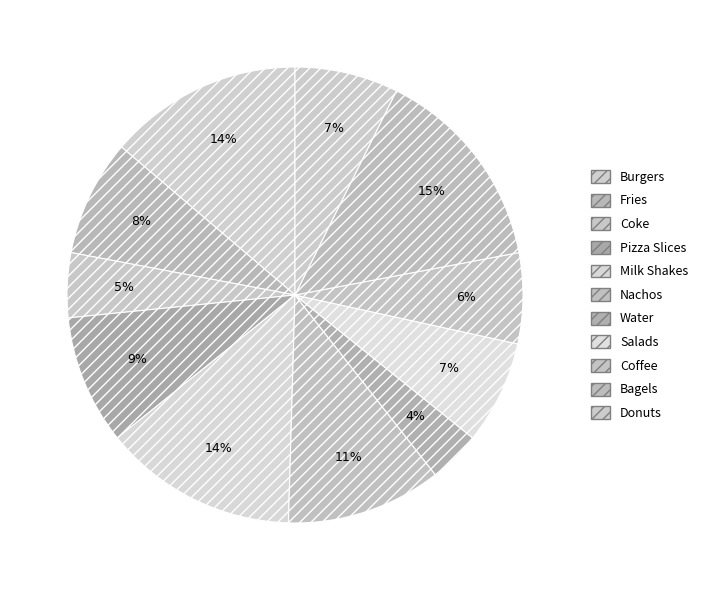

How many slices are in this pie chart?

11